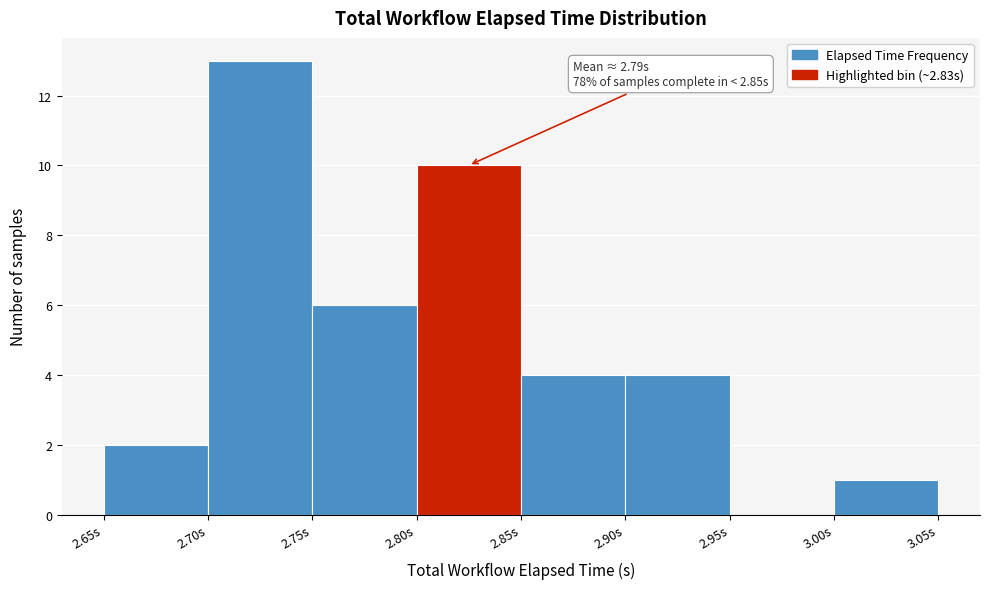

Which range on the x-axis has the tallest bar?

2.70 to 2.75